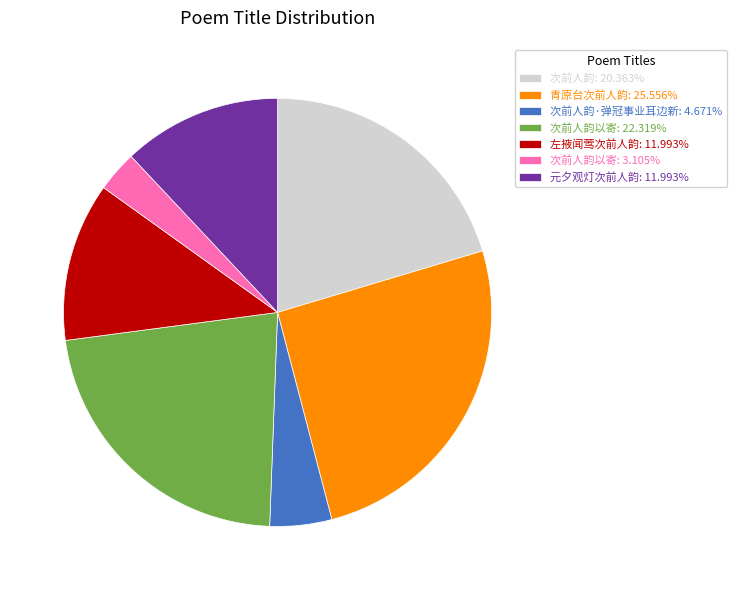

Is there a majority slice in this chart?

No